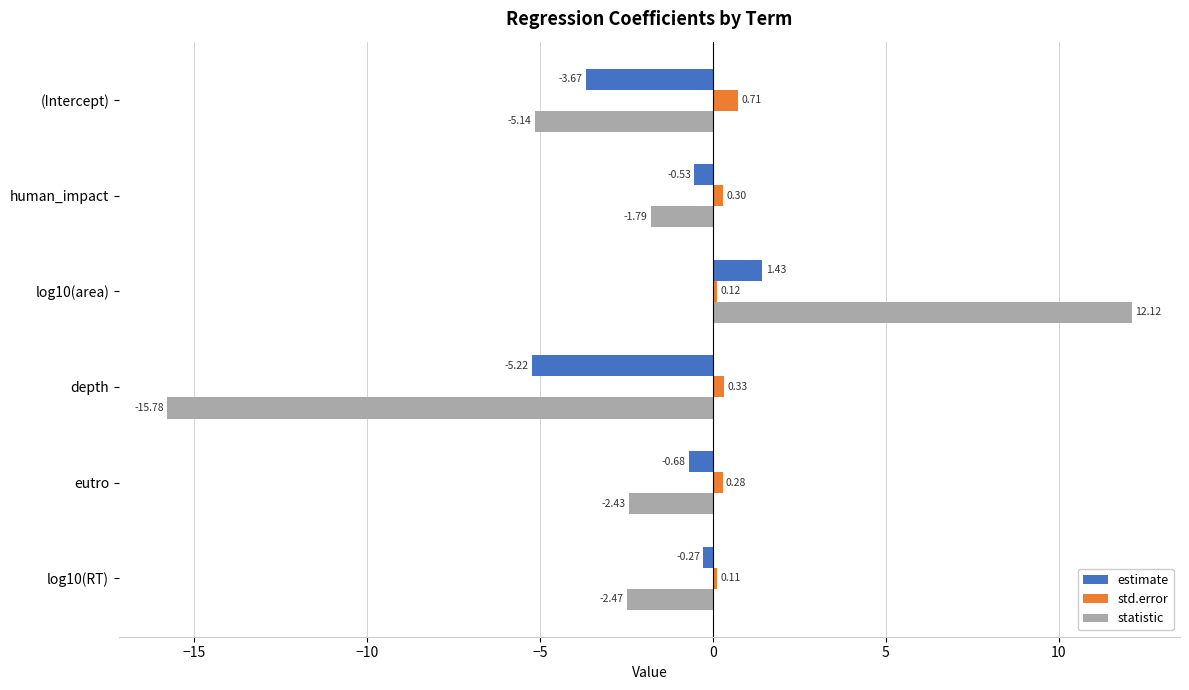

Count the std.error values in the range 0 to 1.

6